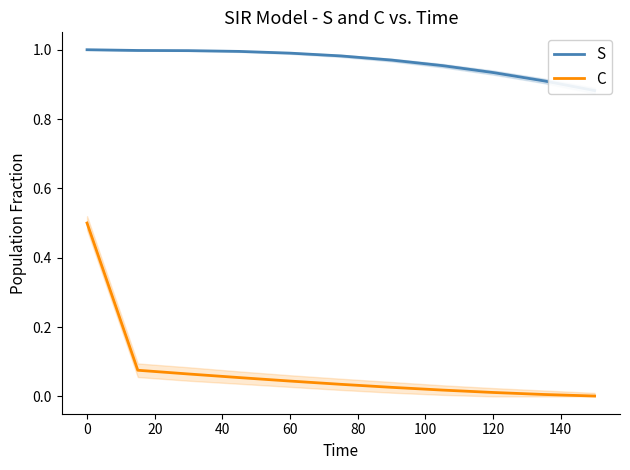

What is the maximum value for C?

0.5